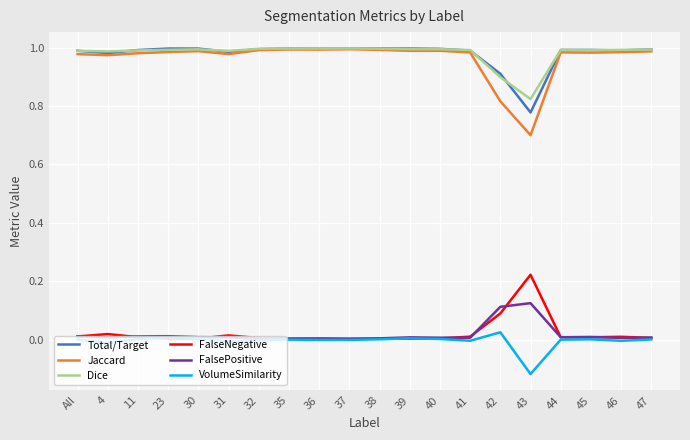

In FalsePositive, how many points are lower than both neighbors (excluding endpoints)?

6